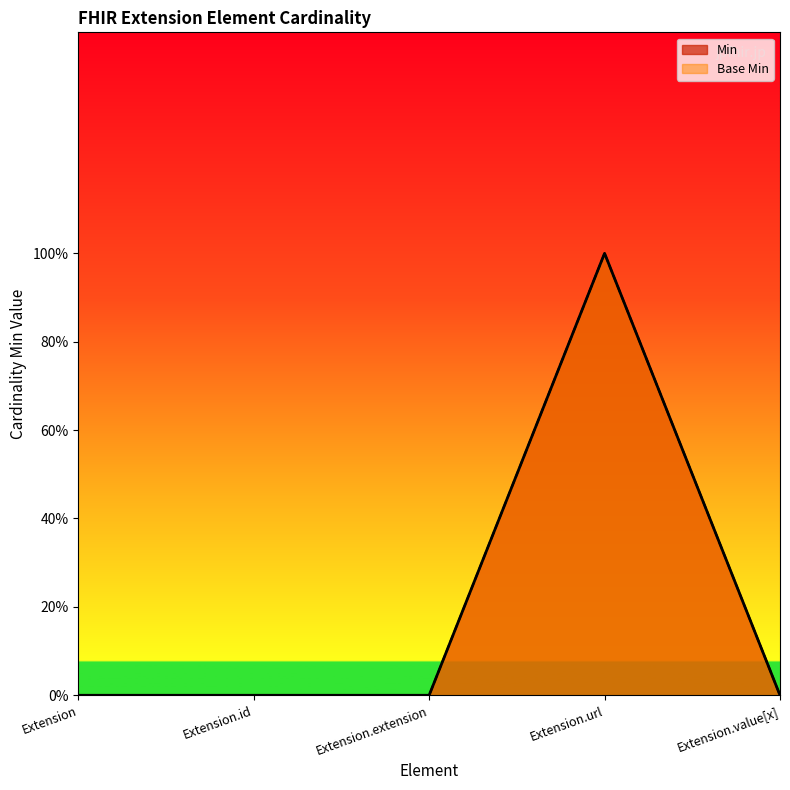

True or false: Base Min and Min cross at least once.

False